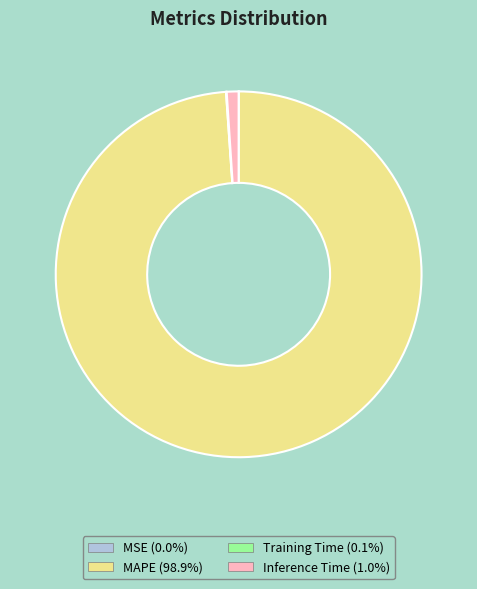

Which category has the biggest portion of the pie?

MAPE